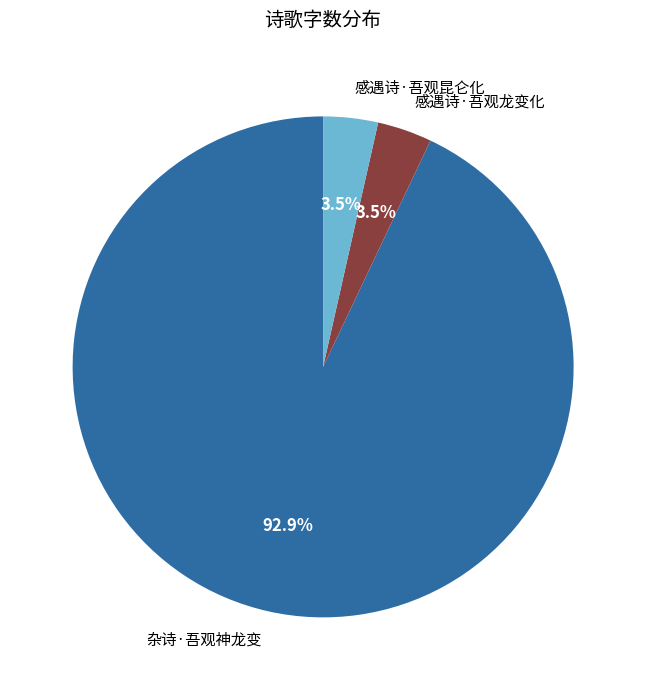

Which slice is the largest?

杂诗·吾观神龙变